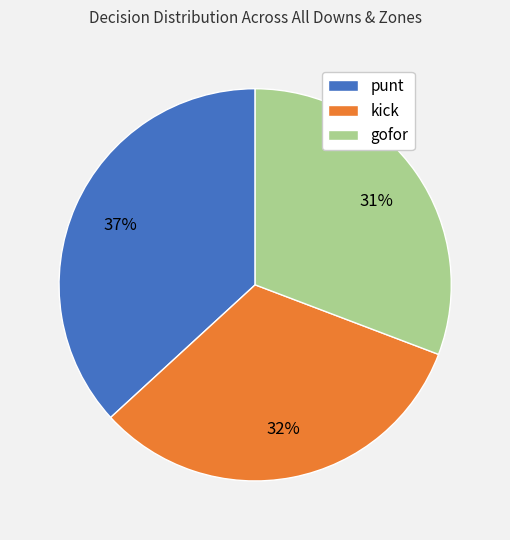

Does any single category account for the majority?

No